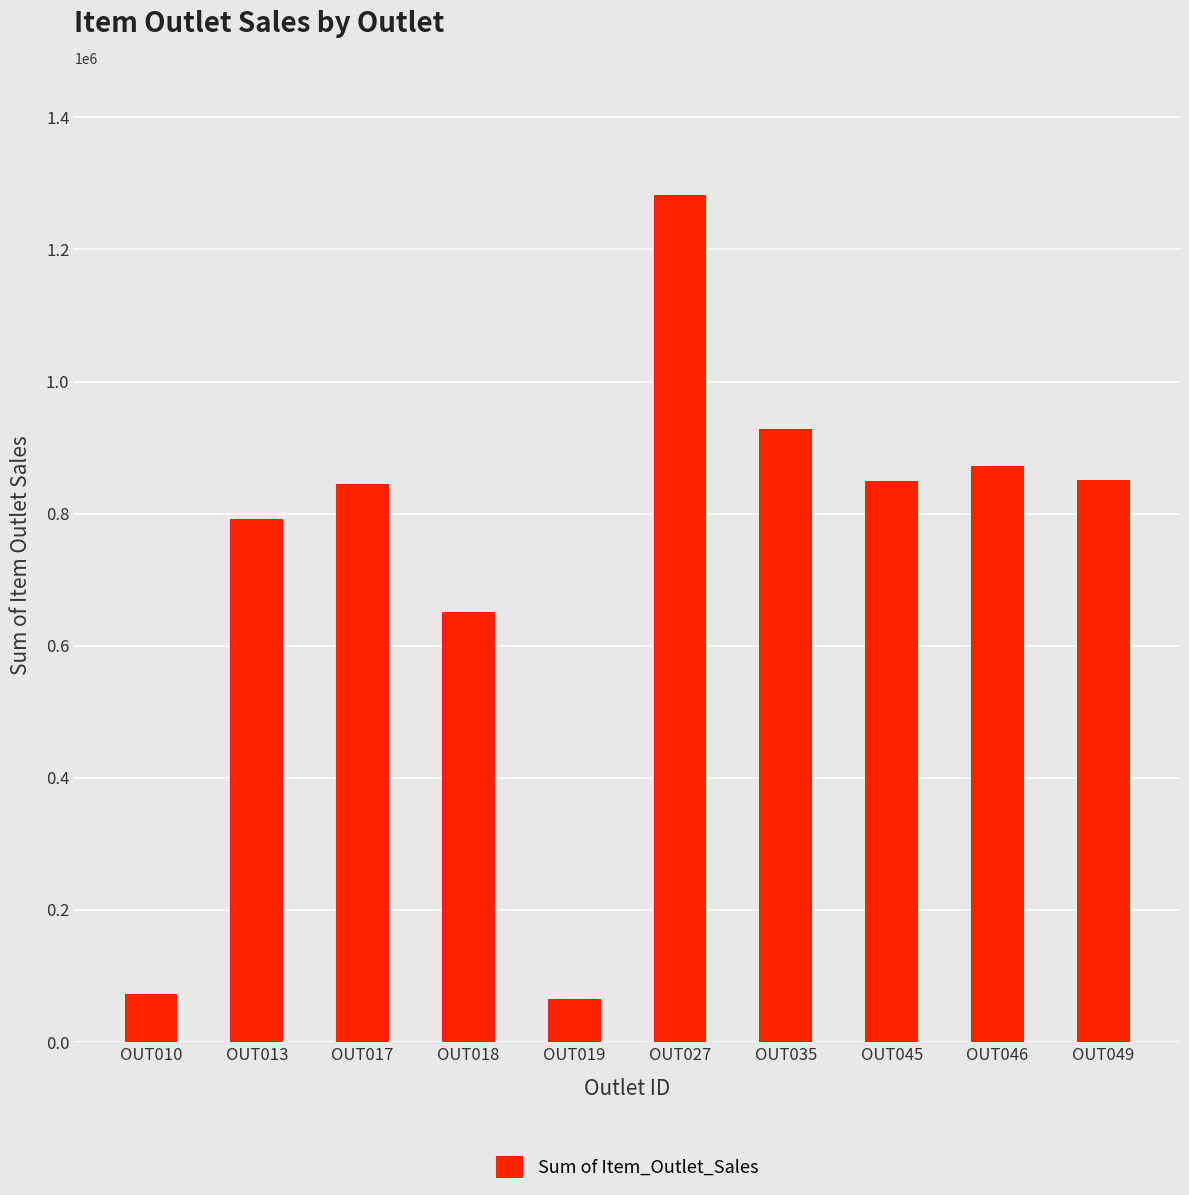

What is the value of the 2nd bar from the left?

792023.0